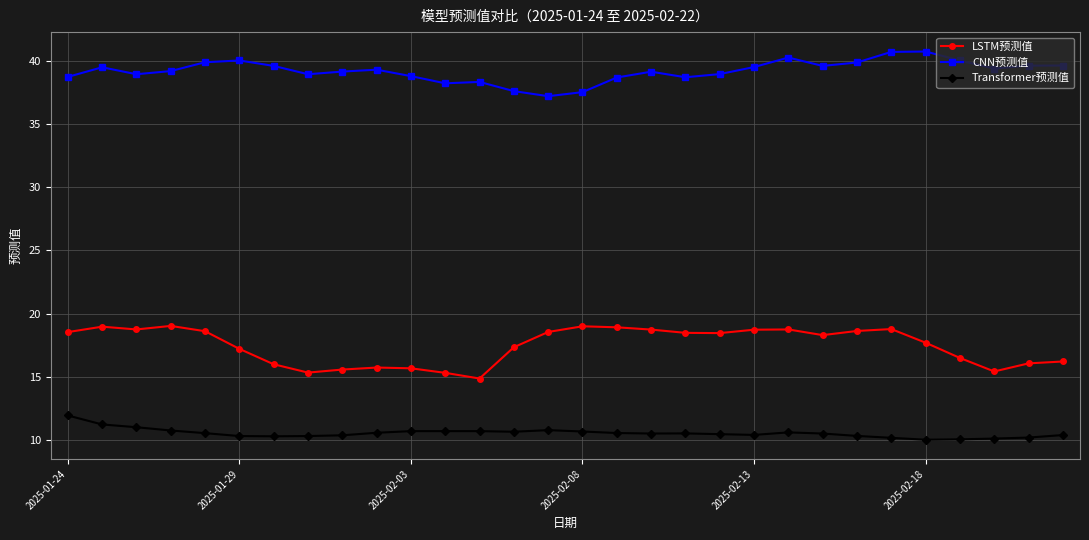

What is the maximum value for CNN预测值?

40.8